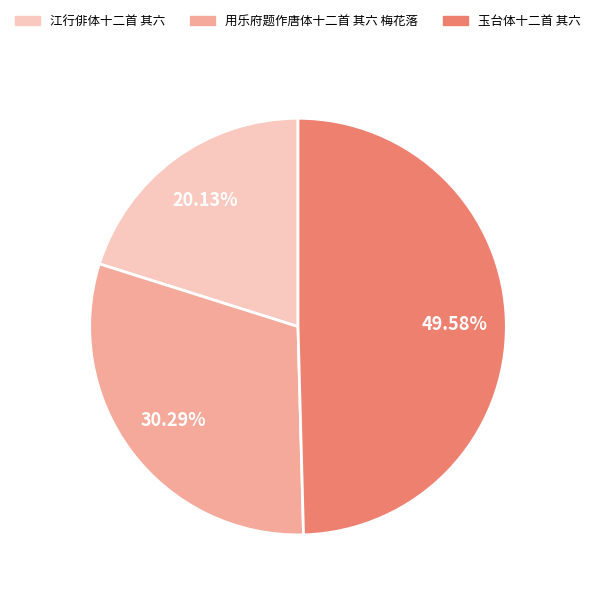

Is the sum of 江行俳体十二首 其六 and 玉台体十二首 其六 greater than half?

Yes